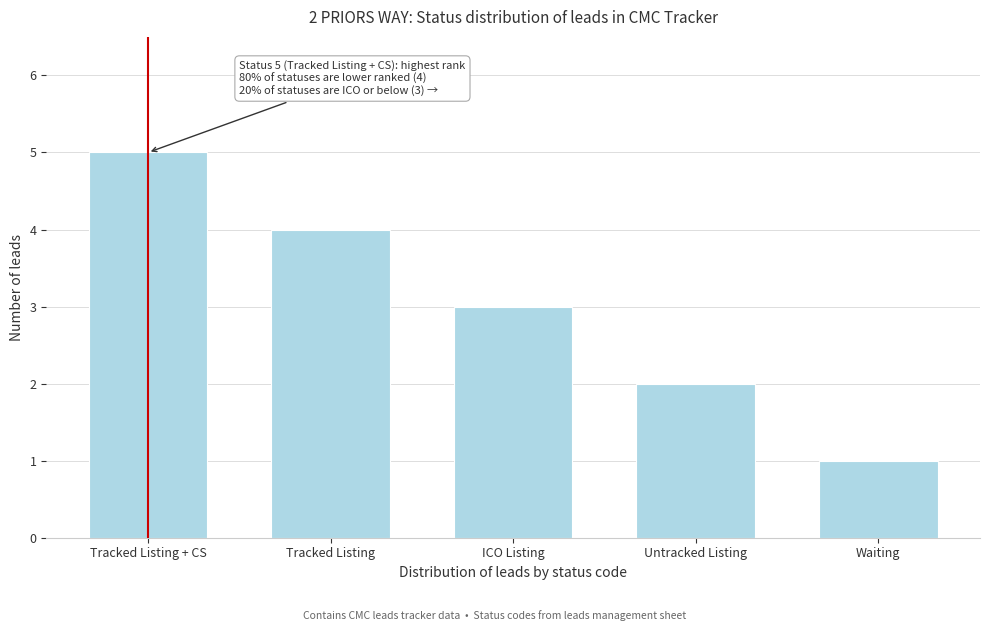

Reading left to right, list all the values displayed in this chart.

5	4	3	2	1